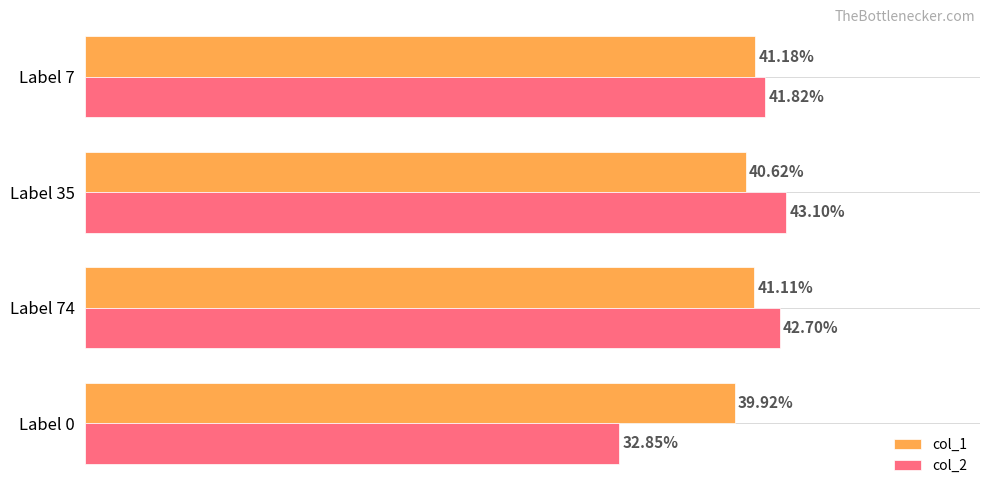

Which series has the widest spread of values?

col_2